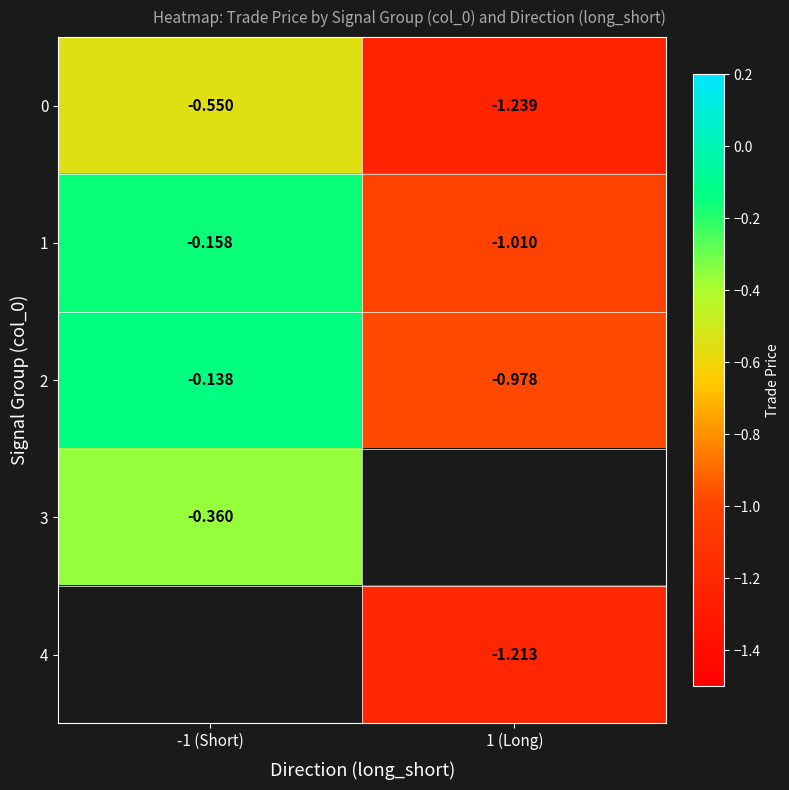

Is the value of 4 at 1 (Long) greater than the value of 0 at -1 (Short)?

No